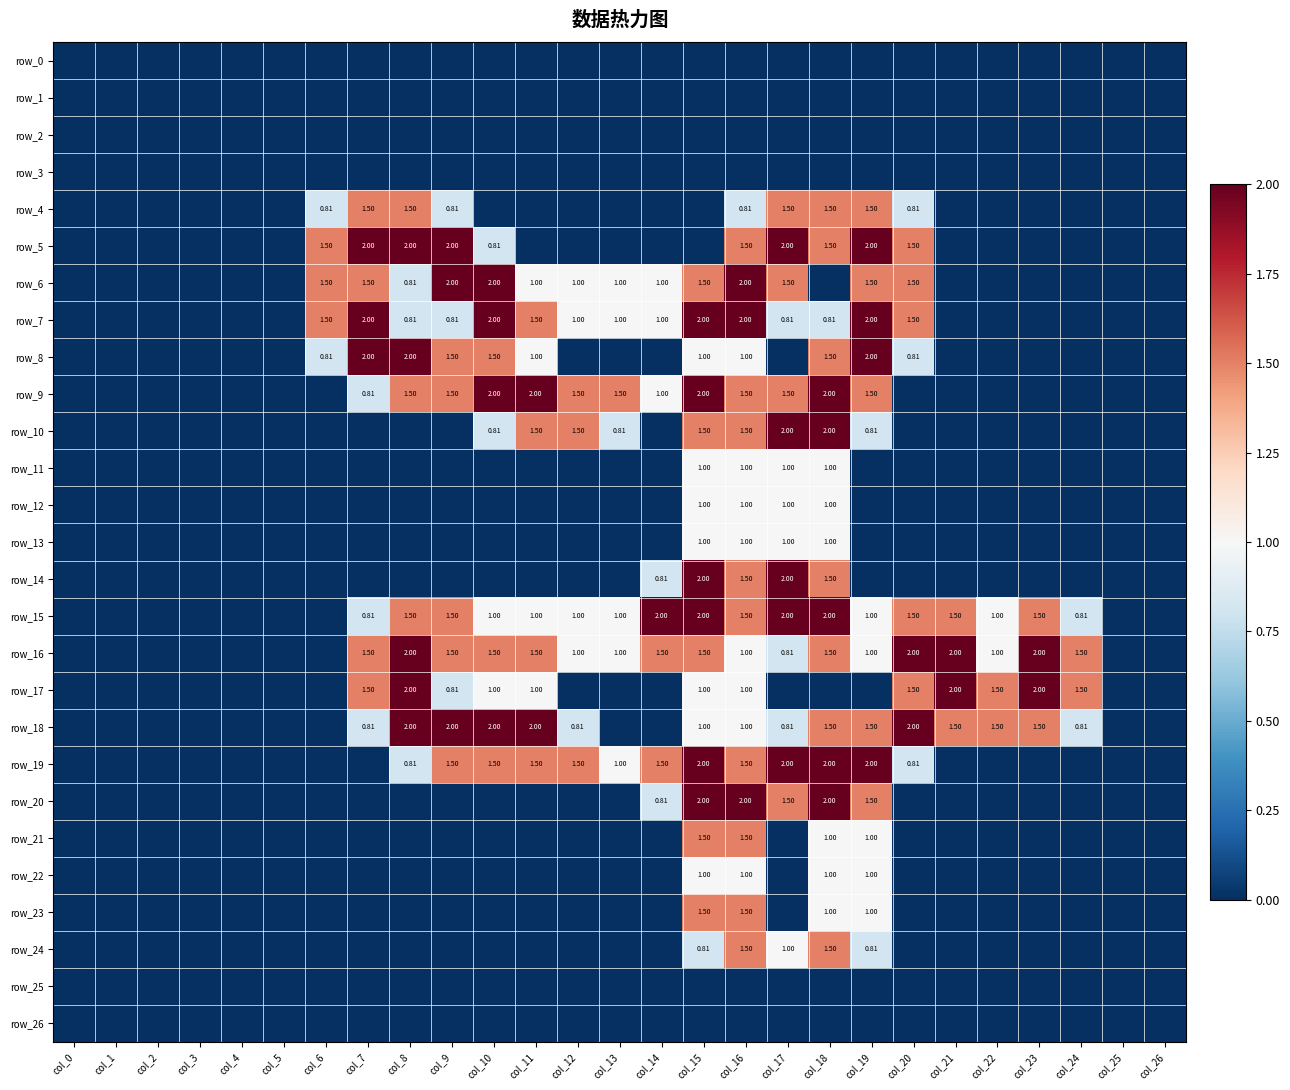

What is the sum of all row_6 values?

19.8